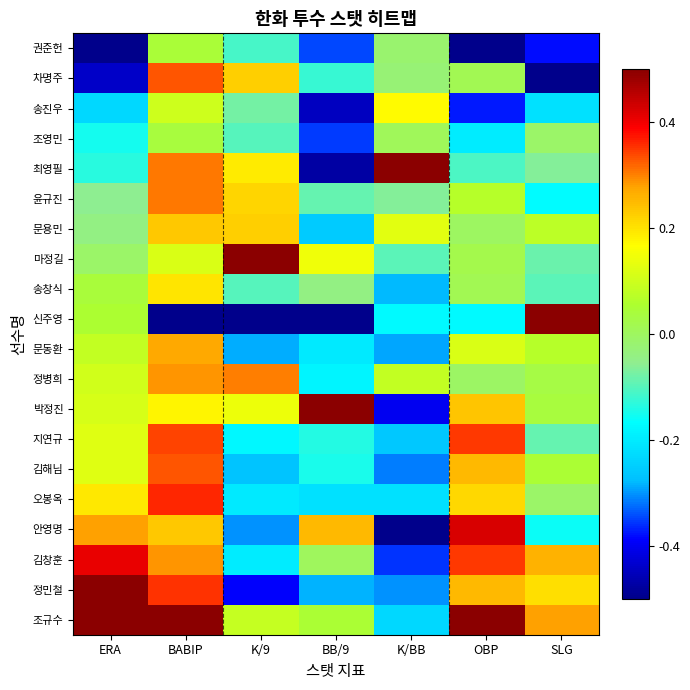

Reading right to left, transcribe all the data shown in this chart.

권준헌: SLG=-0.4	OBP=-0.5	K/BB=-0.0	BB/9=-0.3	K/9=-0.1	BABIP=0.0	ERA=-0.5
차명주: SLG=-0.5	OBP=0.0	K/BB=-0.0	BB/9=-0.1	K/9=0.2	BABIP=0.3	ERA=-0.4
송진우: SLG=-0.2	OBP=-0.4	K/BB=0.2	BB/9=-0.4	K/9=-0.1	BABIP=0.1	ERA=-0.2
조영민: SLG=-0.0	OBP=-0.2	K/BB=0.0	BB/9=-0.4	K/9=-0.1	BABIP=0.0	ERA=-0.2
최영필: SLG=-0.1	OBP=-0.1	K/BB=0.5	BB/9=-0.5	K/9=0.2	BABIP=0.3	ERA=-0.1
윤규진: SLG=-0.2	OBP=0.1	K/BB=-0.1	BB/9=-0.1	K/9=0.2	BABIP=0.3	ERA=-0.1
문용민: SLG=0.1	OBP=-0.0	K/BB=0.1	BB/9=-0.3	K/9=0.2	BABIP=0.2	ERA=-0.0
마정길: SLG=-0.1	OBP=0.0	K/BB=-0.1	BB/9=0.1	K/9=0.5	BABIP=0.1	ERA=-0.0
송창식: SLG=-0.1	OBP=0.0	K/BB=-0.3	BB/9=-0.0	K/9=-0.1	BABIP=0.2	ERA=0.0
신주영: SLG=0.5	OBP=-0.2	K/BB=-0.2	BB/9=-0.5	K/9=-0.5	BABIP=-0.5	ERA=0.1
문동환: SLG=0.1	OBP=0.1	K/BB=-0.3	BB/9=-0.2	K/9=-0.3	BABIP=0.3	ERA=0.1
정병희: SLG=0.0	OBP=-0.0	K/BB=0.1	BB/9=-0.2	K/9=0.3	BABIP=0.3	ERA=0.1
박정진: SLG=0.0	OBP=0.2	K/BB=-0.4	BB/9=0.5	K/9=0.1	BABIP=0.2	ERA=0.1
지연규: SLG=-0.1	OBP=0.3	K/BB=-0.3	BB/9=-0.1	K/9=-0.2	BABIP=0.3	ERA=0.1
김해님: SLG=0.0	OBP=0.3	K/BB=-0.3	BB/9=-0.1	K/9=-0.3	BABIP=0.3	ERA=0.1
오봉옥: SLG=-0.0	OBP=0.2	K/BB=-0.2	BB/9=-0.2	K/9=-0.2	BABIP=0.4	ERA=0.2
안영명: SLG=-0.2	OBP=0.4	K/BB=-0.5	BB/9=0.3	K/9=-0.3	BABIP=0.2	ERA=0.3
김창훈: SLG=0.3	OBP=0.3	K/BB=-0.4	BB/9=0.0	K/9=-0.2	BABIP=0.3	ERA=0.4
정민철: SLG=0.2	OBP=0.3	K/BB=-0.3	BB/9=-0.3	K/9=-0.4	BABIP=0.4	ERA=0.5
조규수: SLG=0.3	OBP=0.5	K/BB=-0.2	BB/9=0.0	K/9=0.1	BABIP=0.5	ERA=0.5